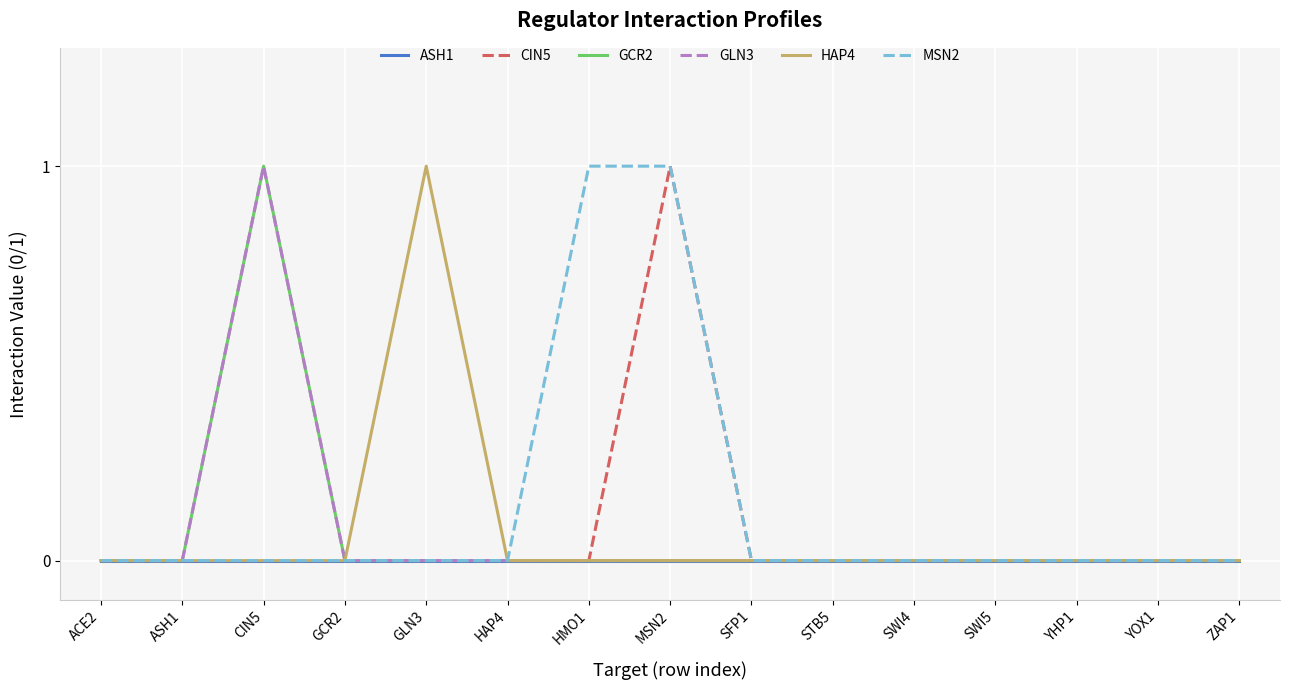

What is the difference between the second highest and second lowest values in the MSN2 series?

1